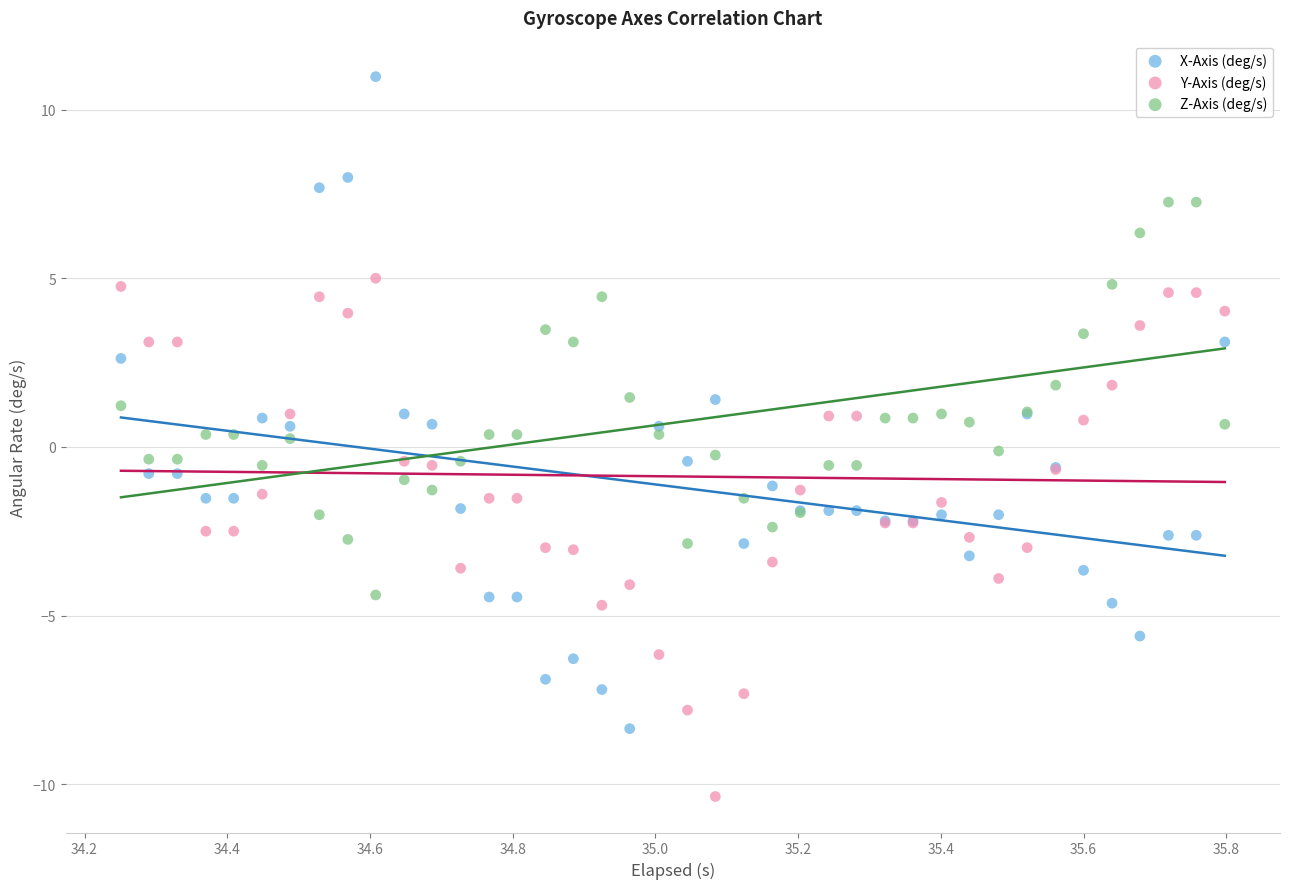

Which series reaches the maximum Y coordinate?

X-Axis (deg/s)